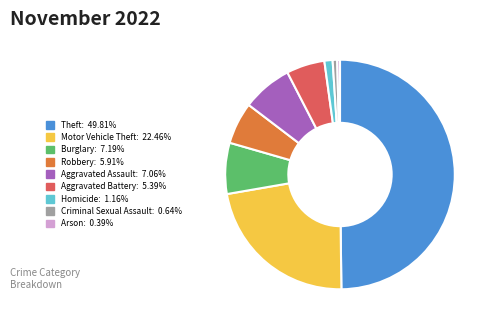

True or false: Aggravated Assault accounts for 1% of the total.

False